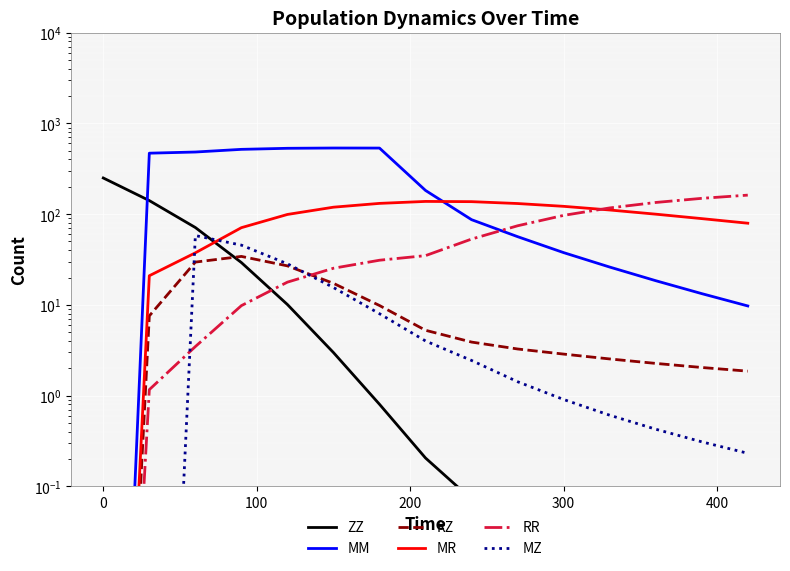

Which series has the widest spread of values?

MM